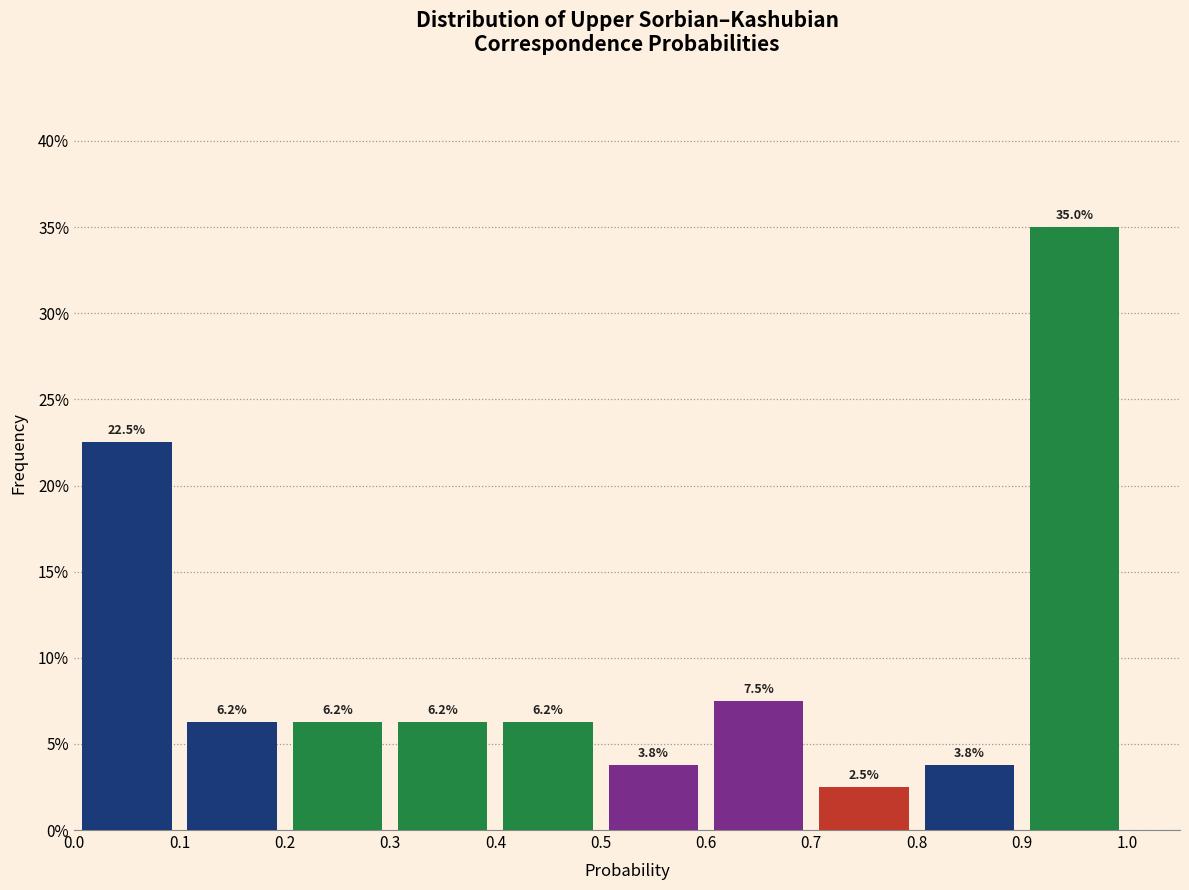

Reading left to right, list every bar in this chart as the range it spans on the x-axis followed by its height.

0.0 to 0.1: 22.5
0.1 to 0.2: 6.2
0.2 to 0.3: 6.2
0.3 to 0.4: 6.2
0.4 to 0.5: 6.2
0.5 to 0.6: 3.8
0.6 to 0.7: 7.5
0.7 to 0.8: 2.5
0.8 to 0.9: 3.8
0.9 to 1.0: 35.0